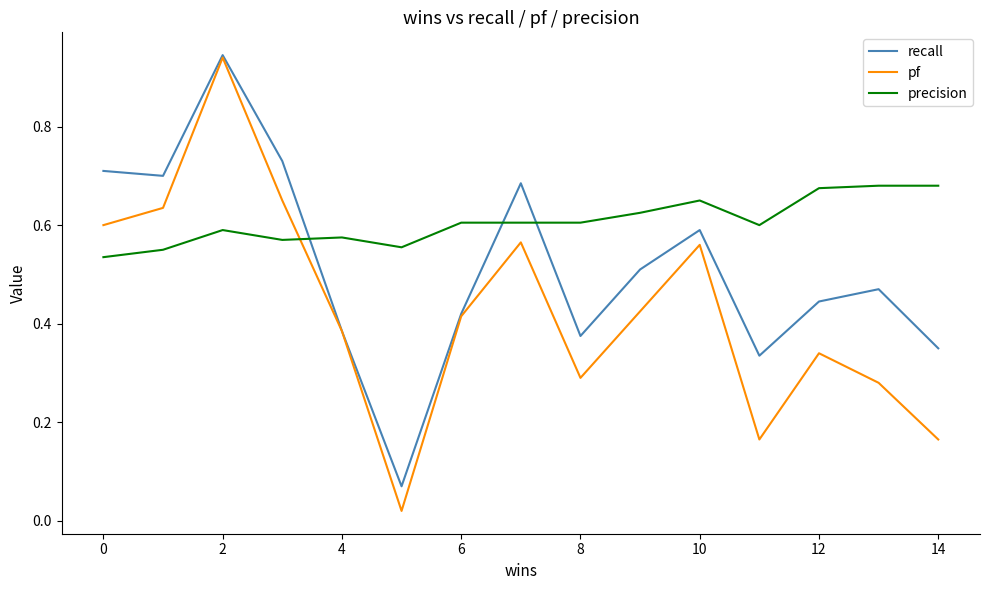

After their last crossing, which series has the higher values: pf or precision?

precision